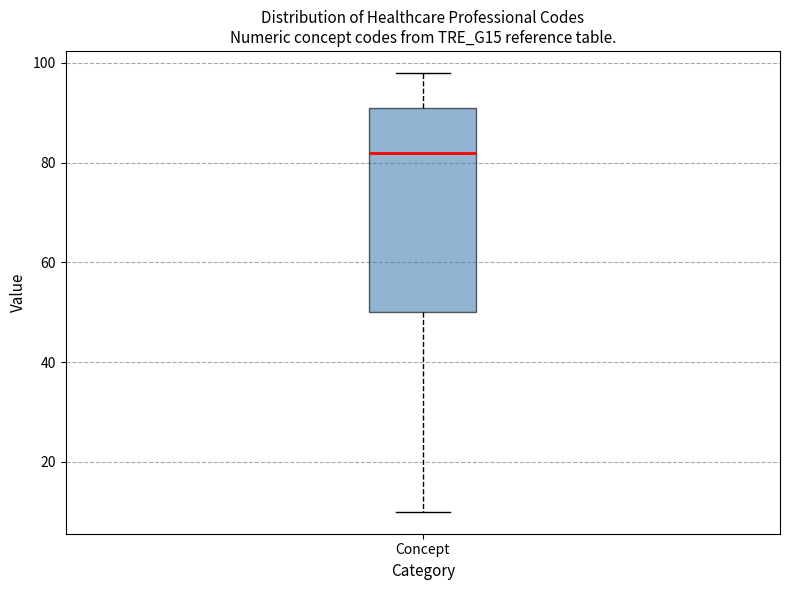

Where does the median line of the box for Concept sit on the y-axis? The values are not printed on the chart, so give them approximately, as read against the axis.

82